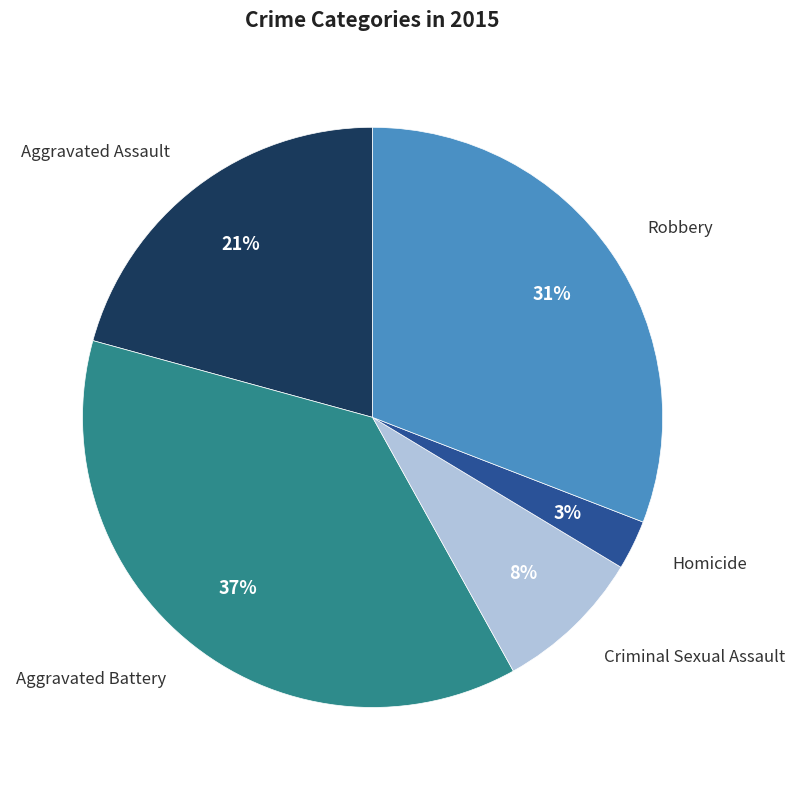

Between Robbery and Criminal Sexual Assault, which is larger?

Robbery